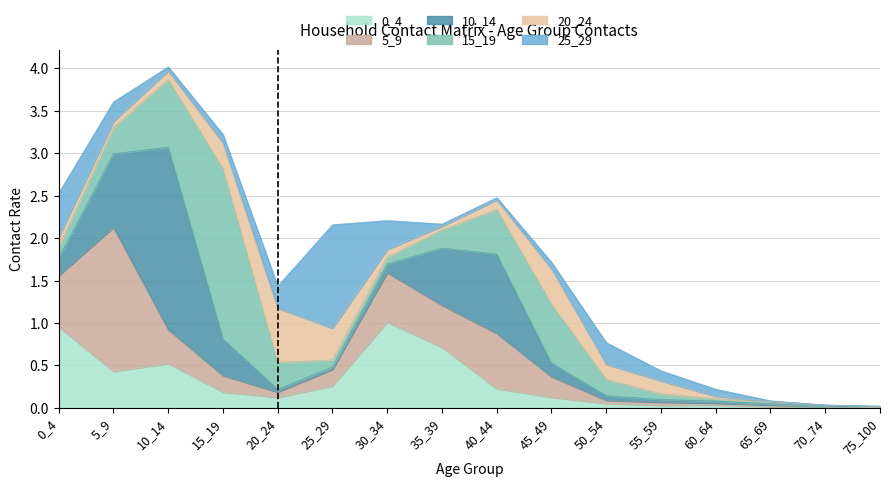

True or false: 0_4 and 25_29 cross at least once.

True